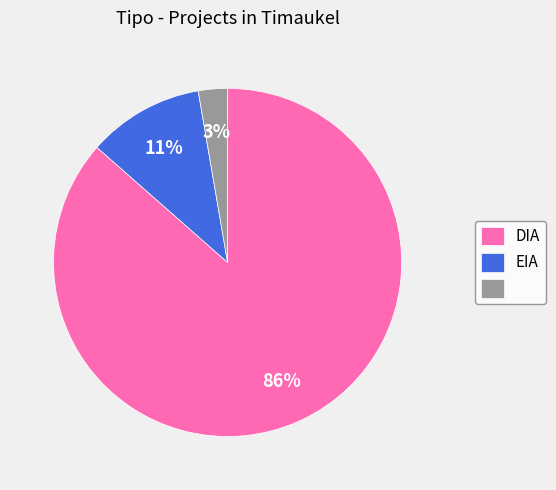

Is there a majority slice in this chart?

Yes